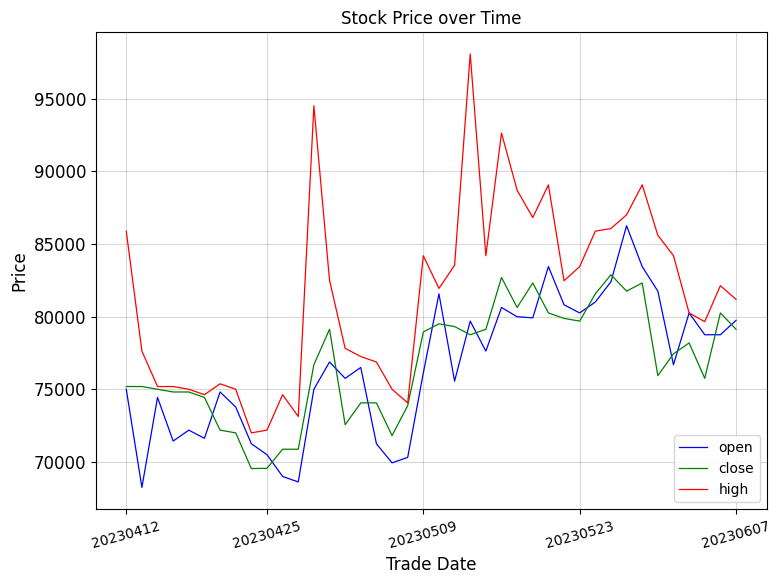

List the series in order of their peak value, highest first.

high, open, close